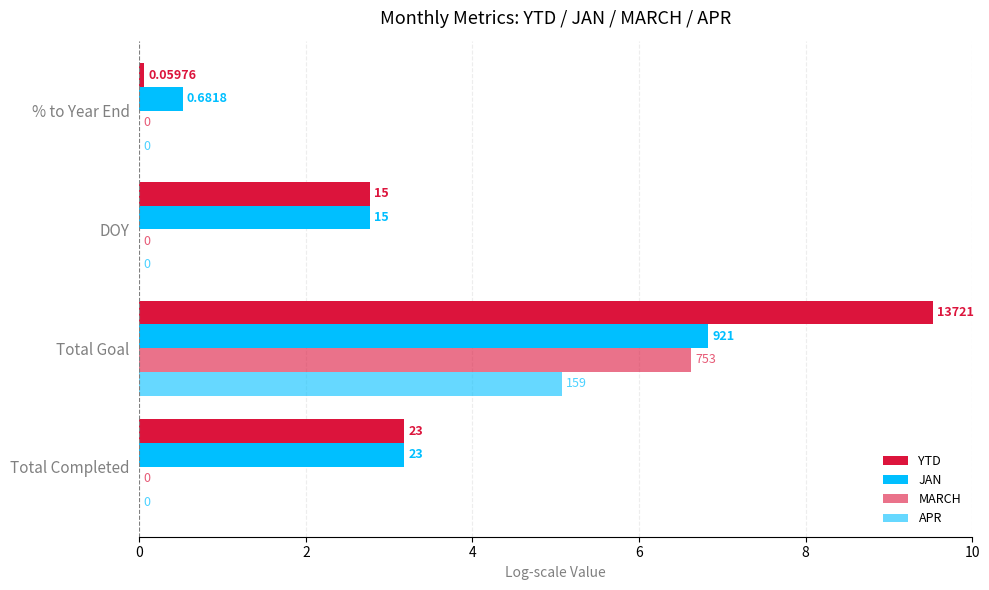

Reading left to right, what are all the values shown in this chart?

YTD: 3.2	9.5	2.8	0.1
JAN: 3.2	6.8	2.8	0.5
MARCH: 0.0	6.6	0.0	0.0
APR: 0.0	5.1	0.0	0.0